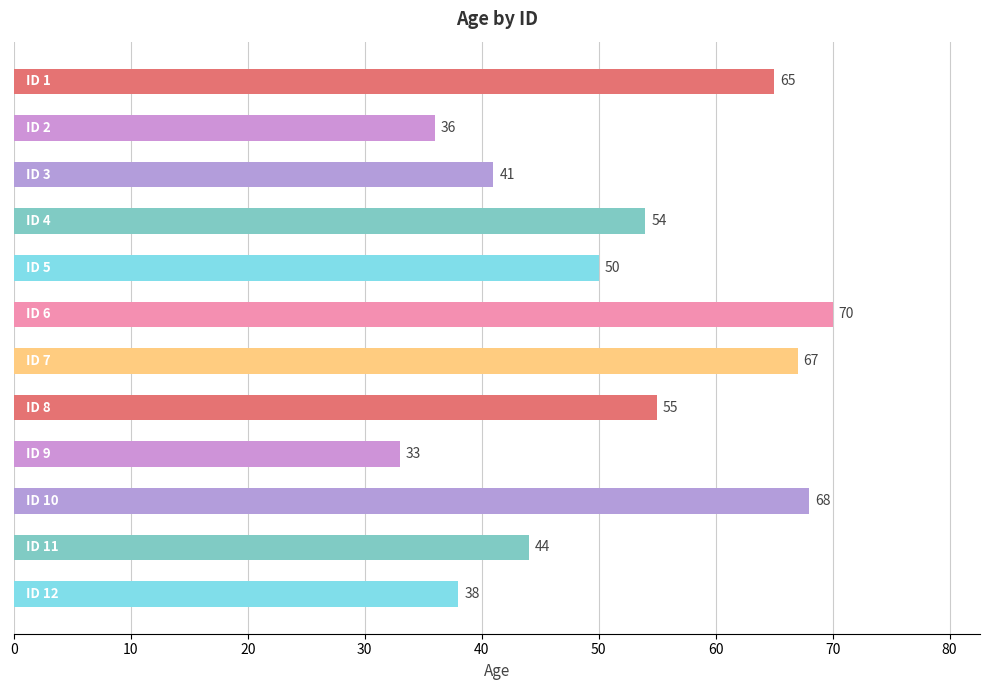

What is the value of the 11th bar from the top?

44